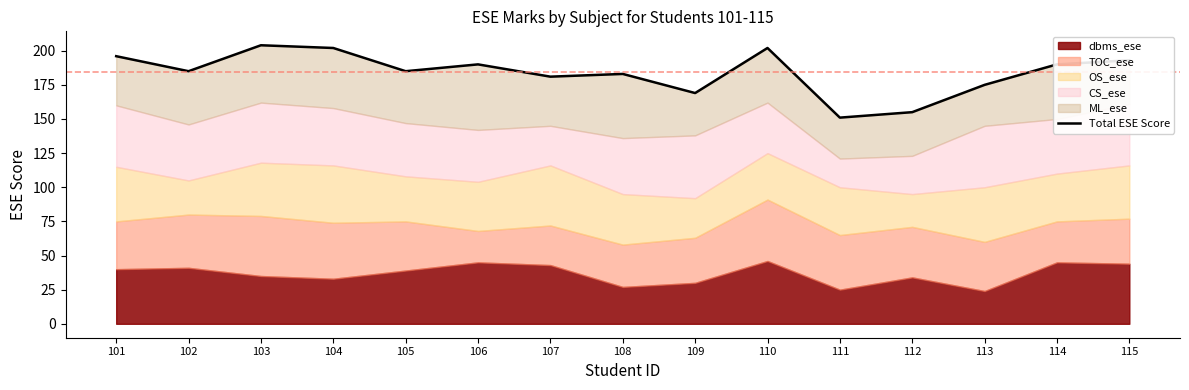

Reading left to right, extract all data points from this chart.

101=196	102=185	103=204	104=202	105=185	106=190	107=181	108=183	109=169	110=202	111=151	112=155	113=175	114=190	115=193